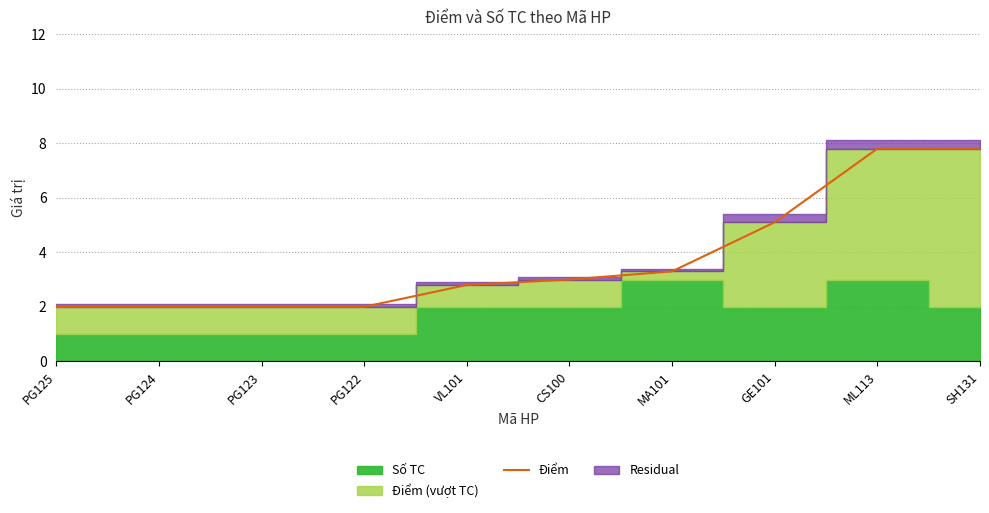

Which label corresponds to the smallest value in the chart?

PG125